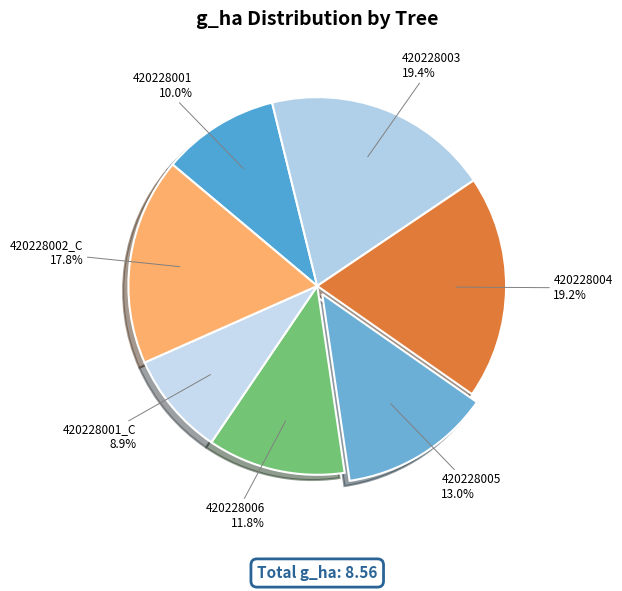

To the nearest percent, what portion does 420228001_C represent?

9%